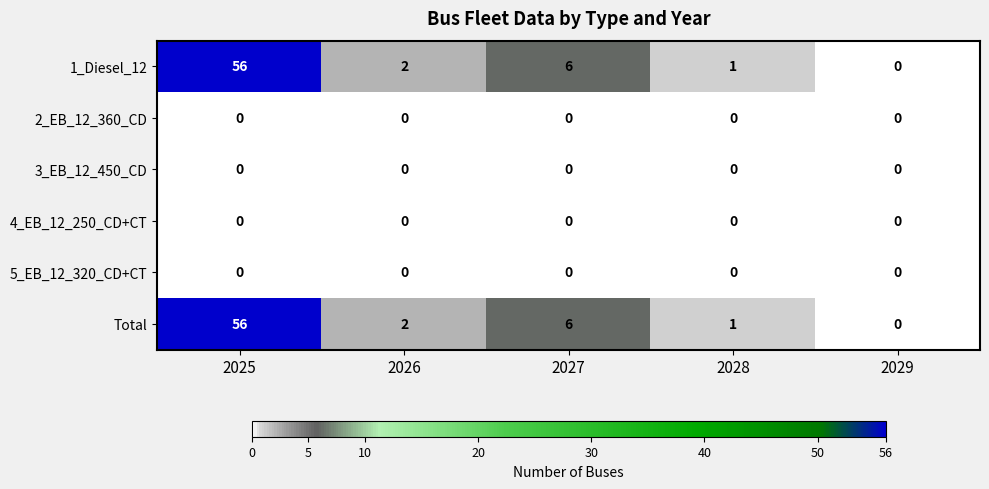

How many series are shown in this chart?

6